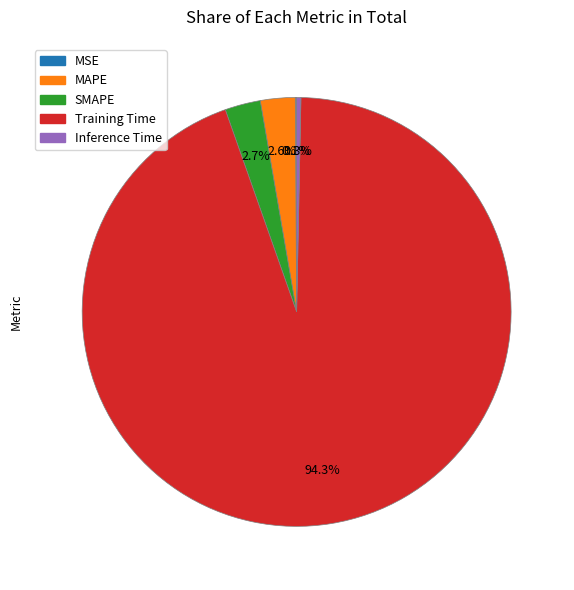

Which has a higher value, MAPE or Inference Time?

MAPE